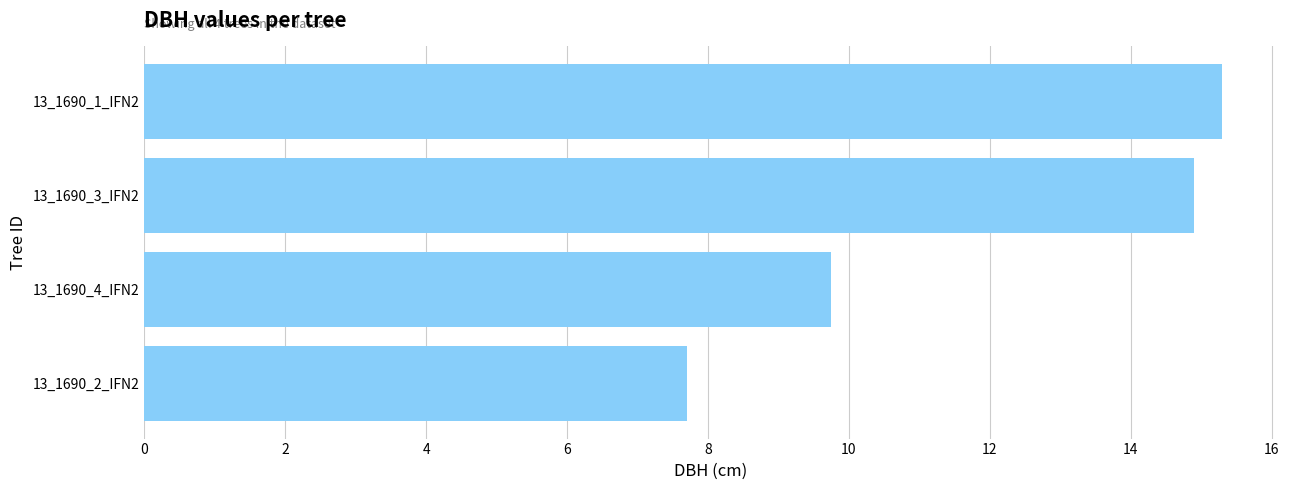

Reading top to bottom, extract all data points from this chart.

15.3	14.9	9.8	7.7